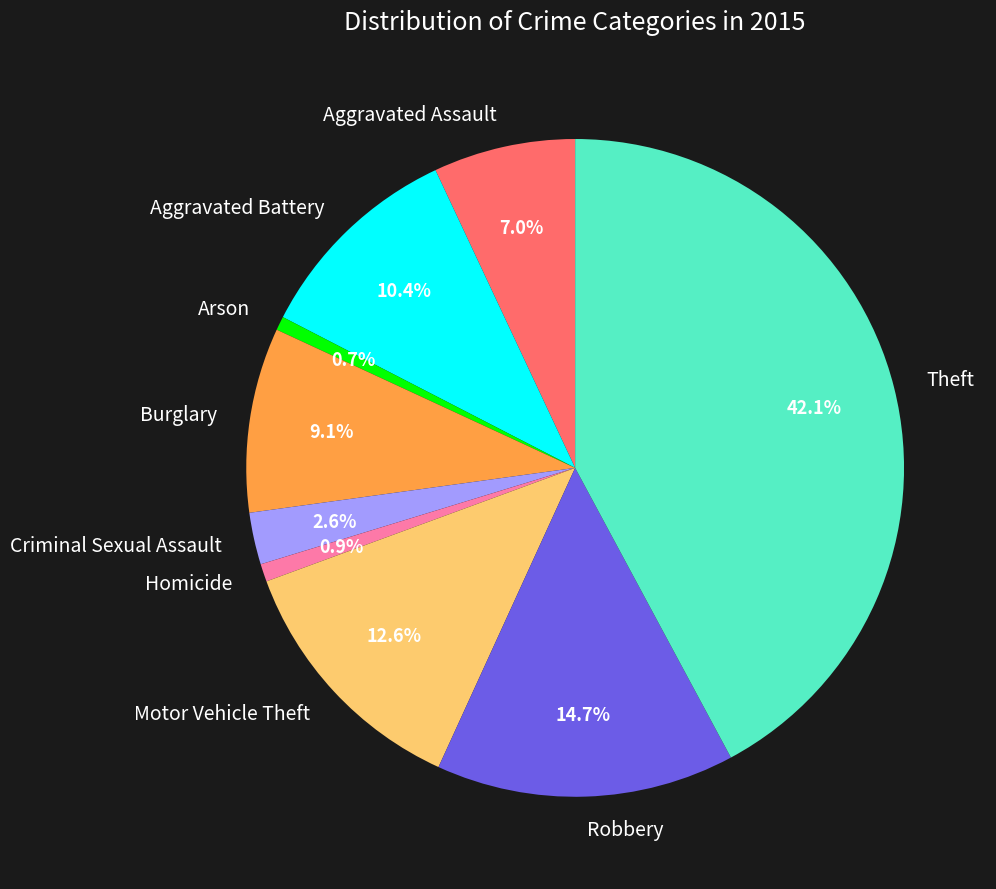

Is there a majority slice in this chart?

No